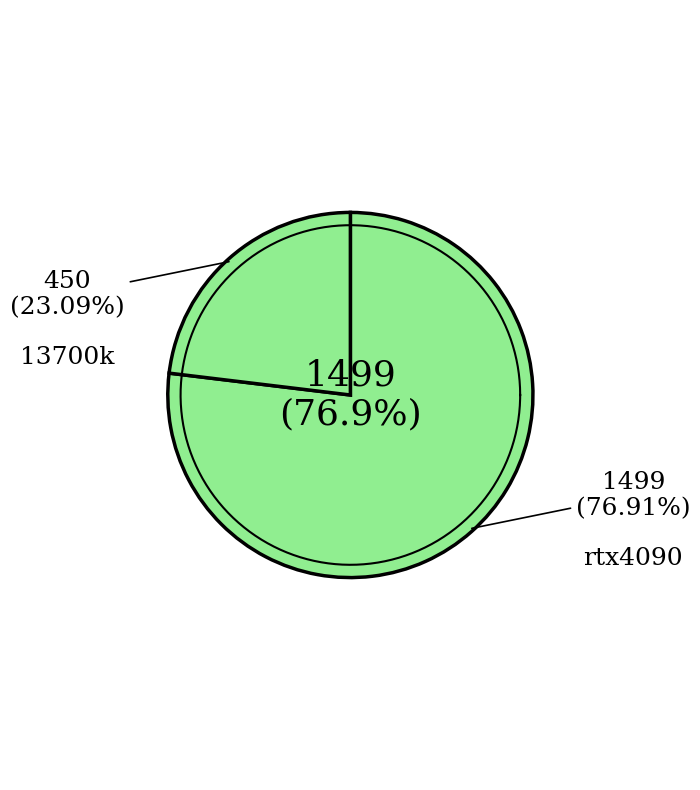

The rtx4090 slice represents 77% of the pie. True or false?

True